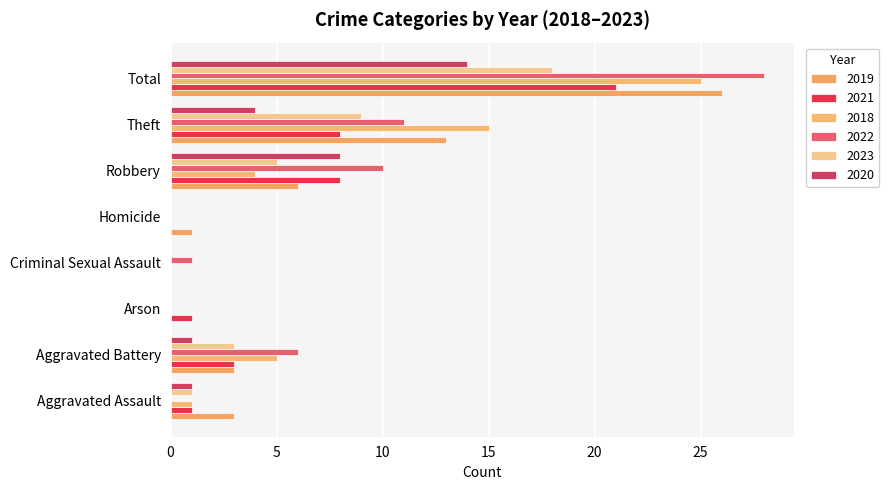

List the labels in order of 2023 value, largest first.

Total, Theft, Robbery, Aggravated Battery, Aggravated Assault, Arson, Criminal Sexual Assault, Homicide